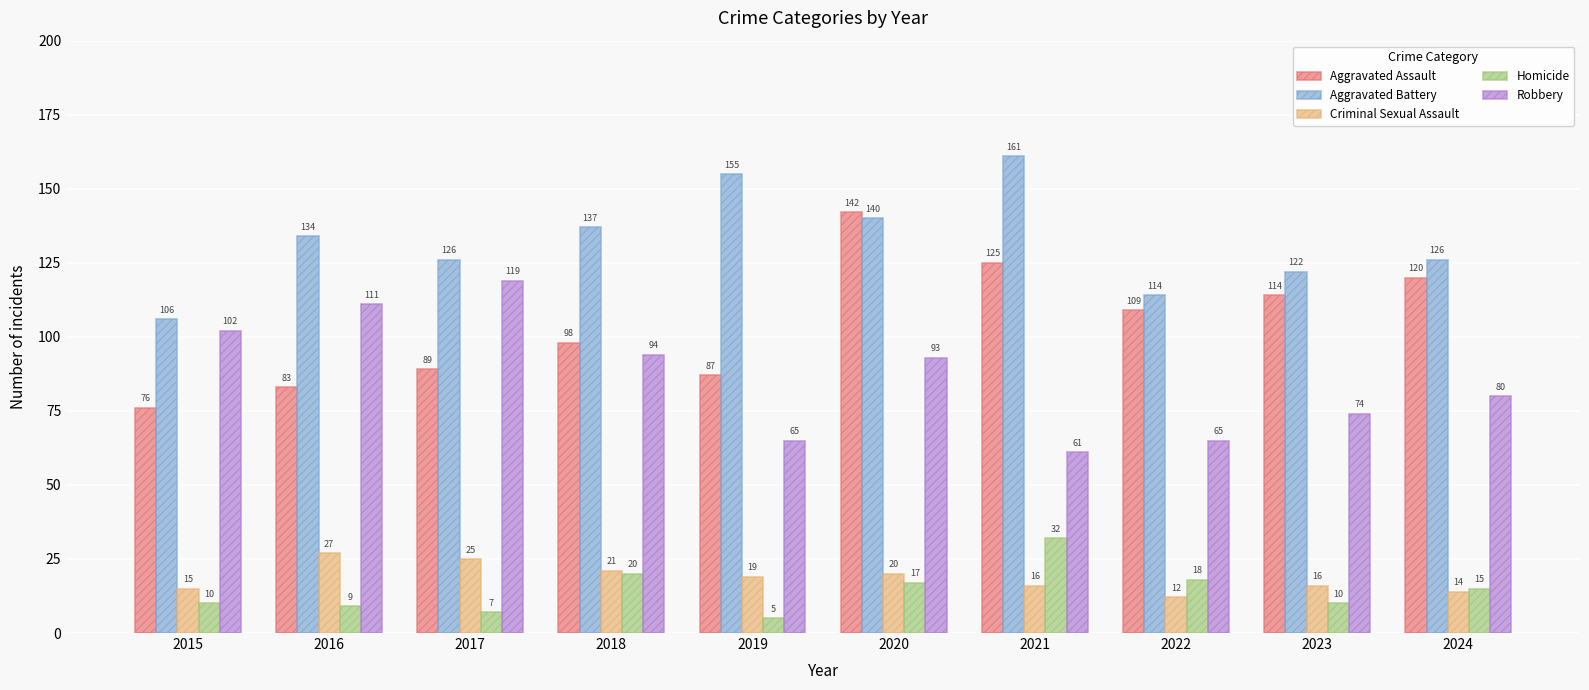

What is the minimum value for Homicide?

5